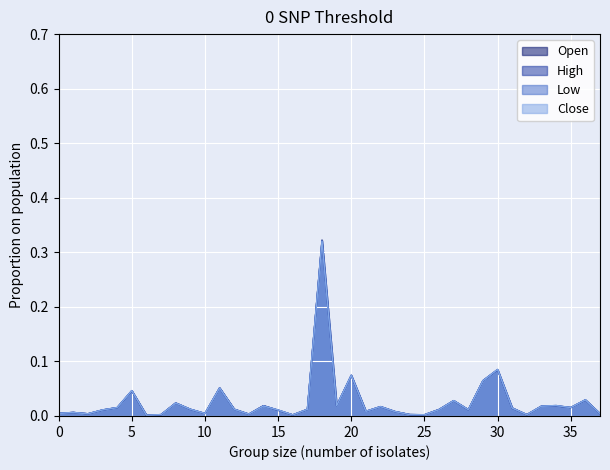

How many interior local valleys does the Close series have?

11